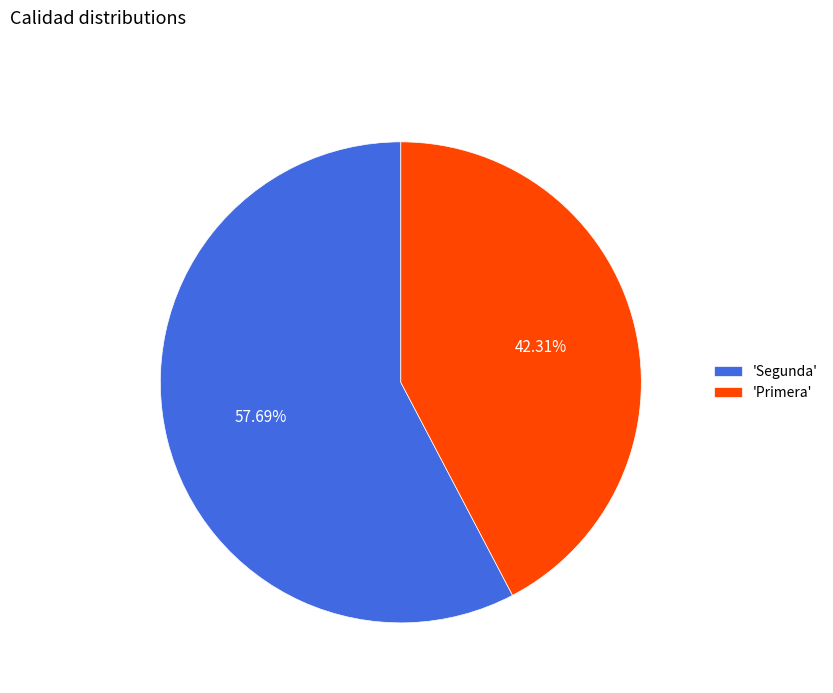

Which category has the biggest portion of the pie?

'Segunda'